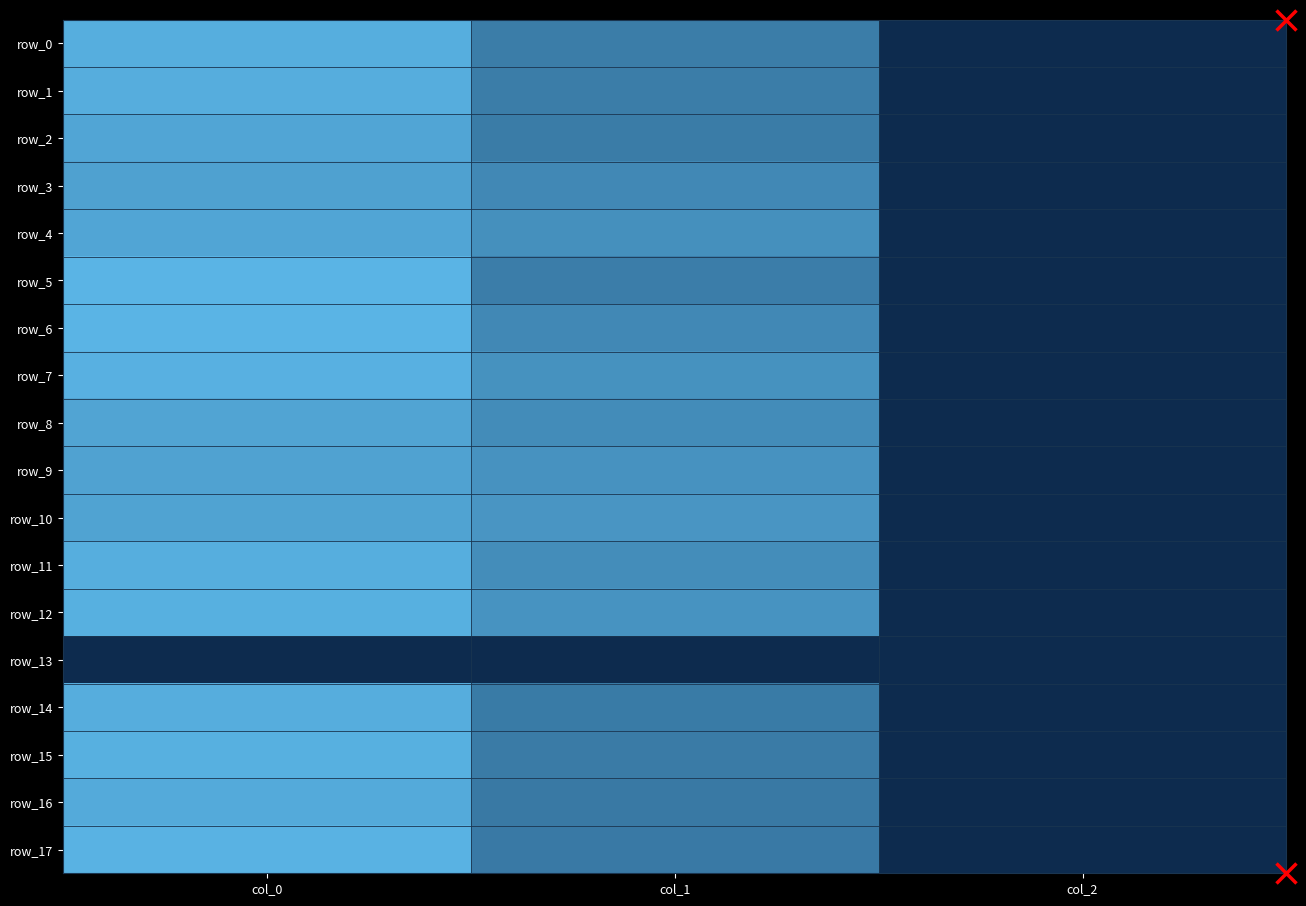

The value of row_0 at col_1 is 982.1. True or false?

False